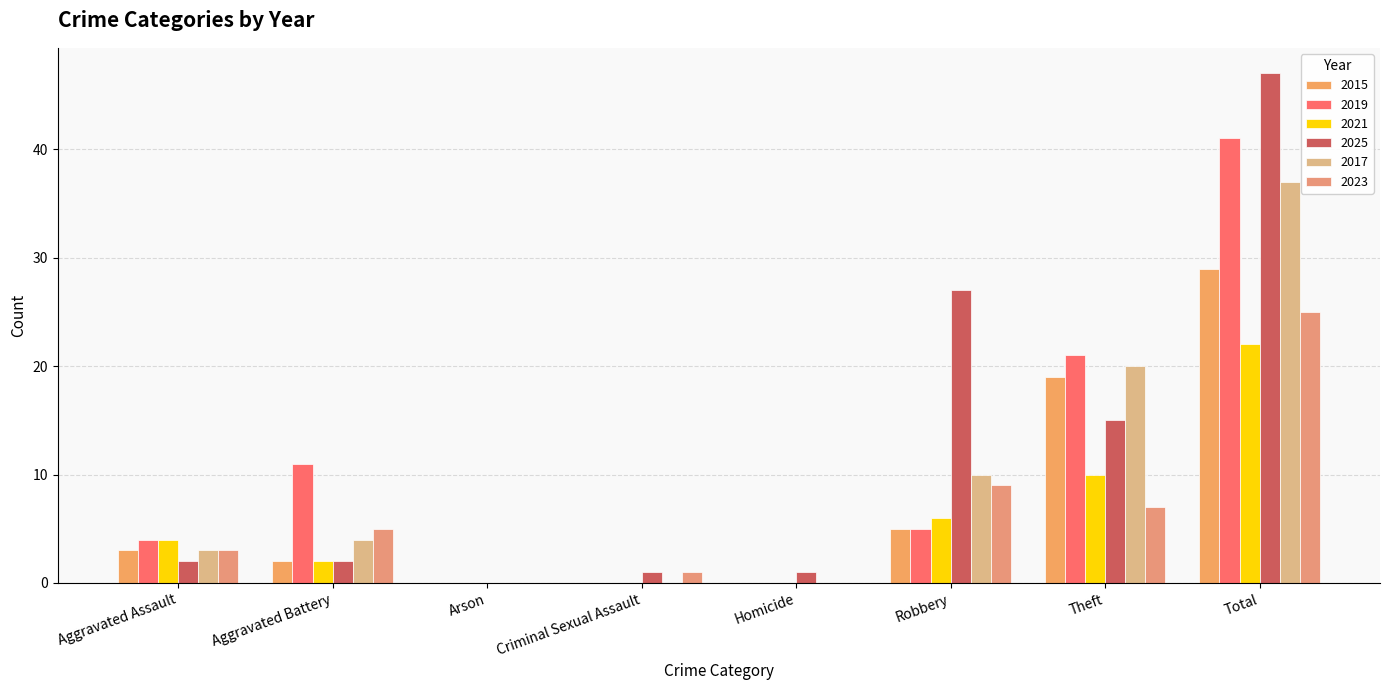

What is the highest value of the 2023 series?

25